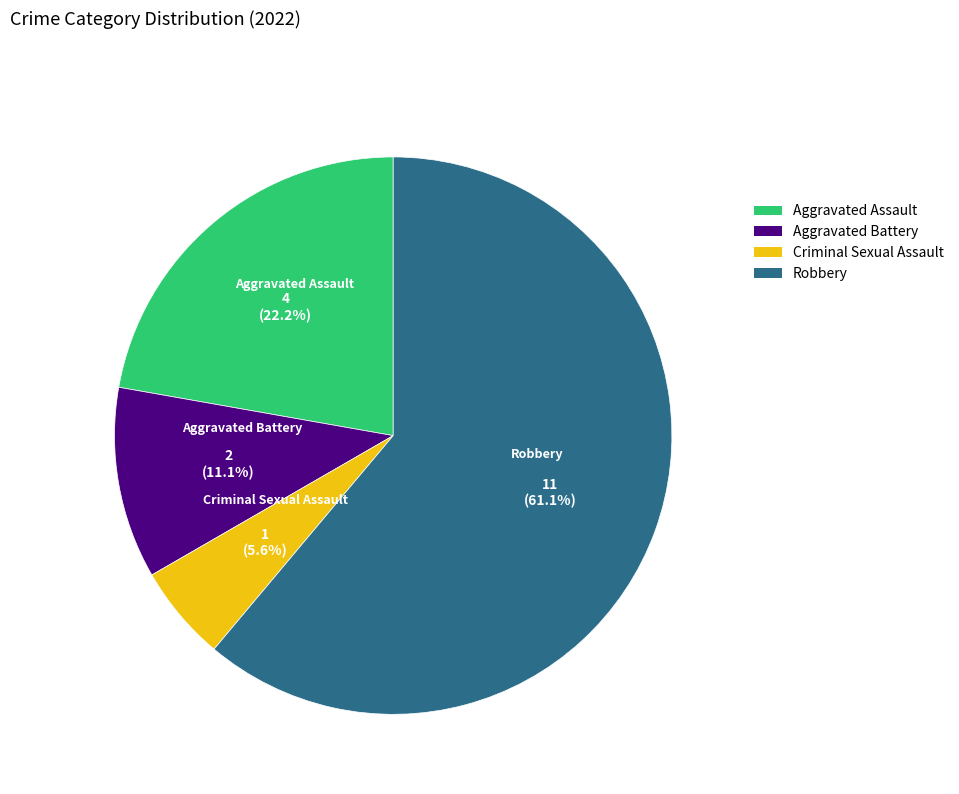

Count the number of slices in the pie.

4